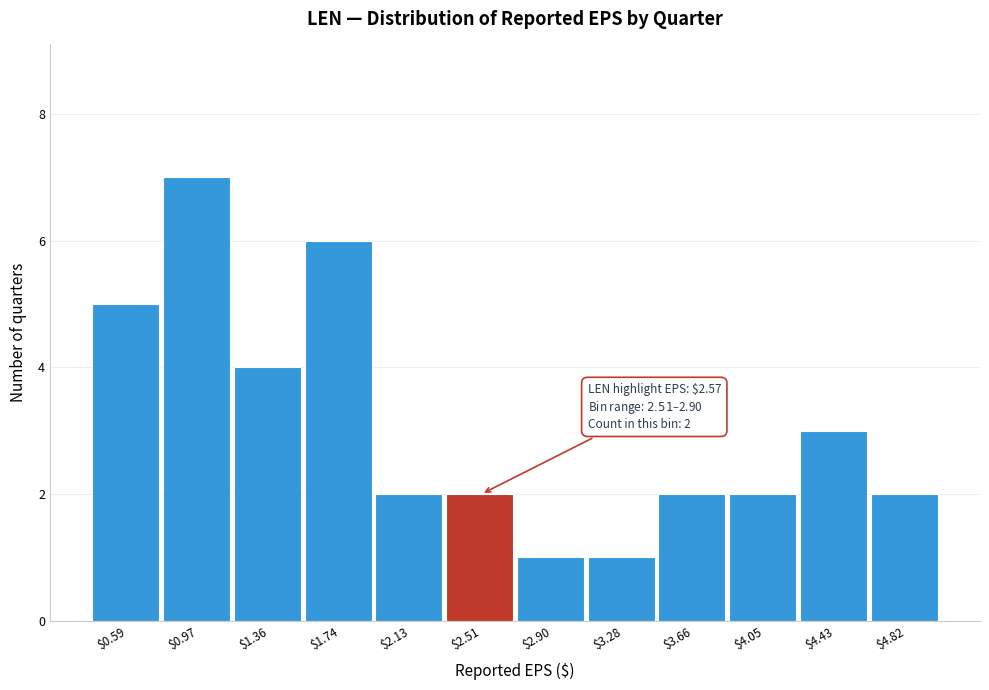

Reading right to left, transcribe all the data shown in this chart.

2	3	2	2	1	1	2	2	6	4	7	5